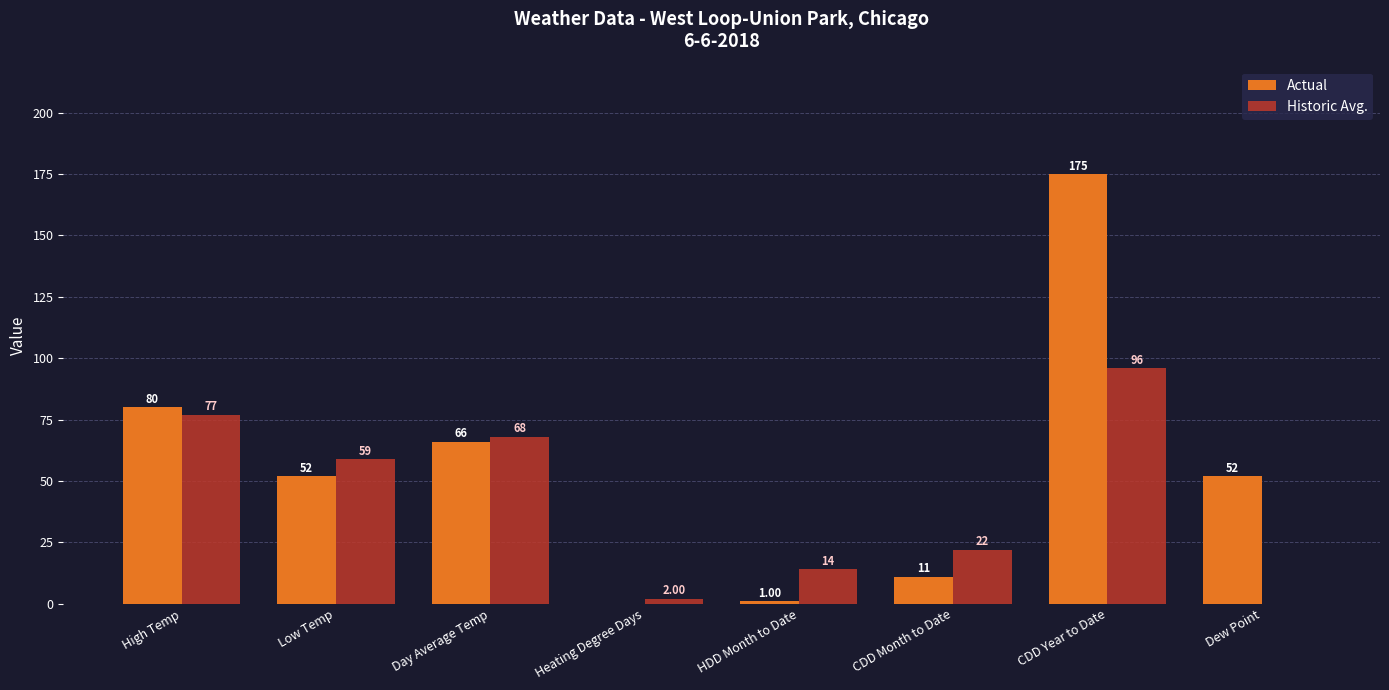

At which category is the sum across all series the highest?

CDD Year to Date